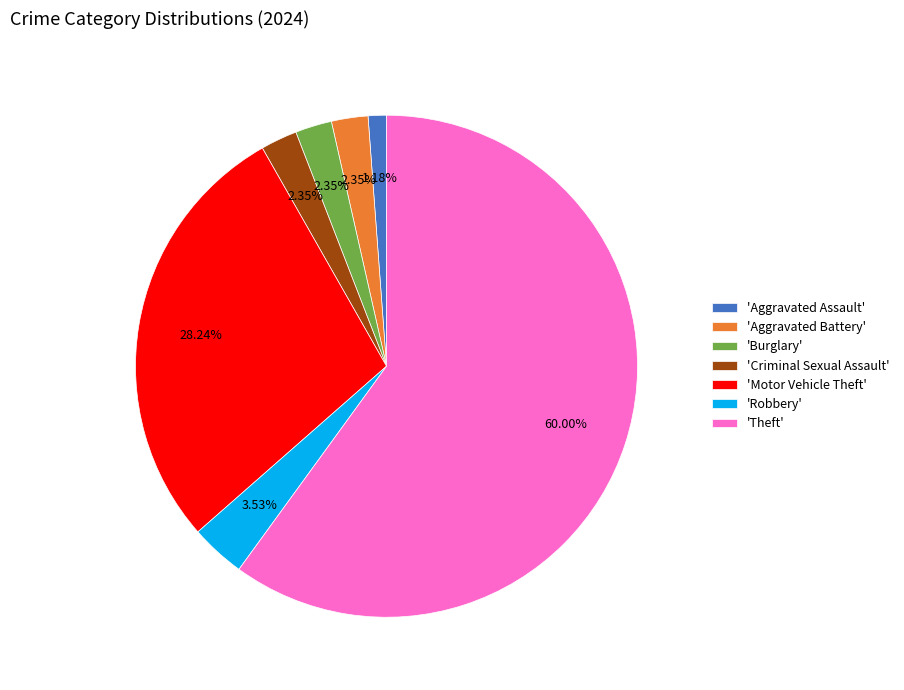

Which category has the biggest portion of the pie?

'Theft'